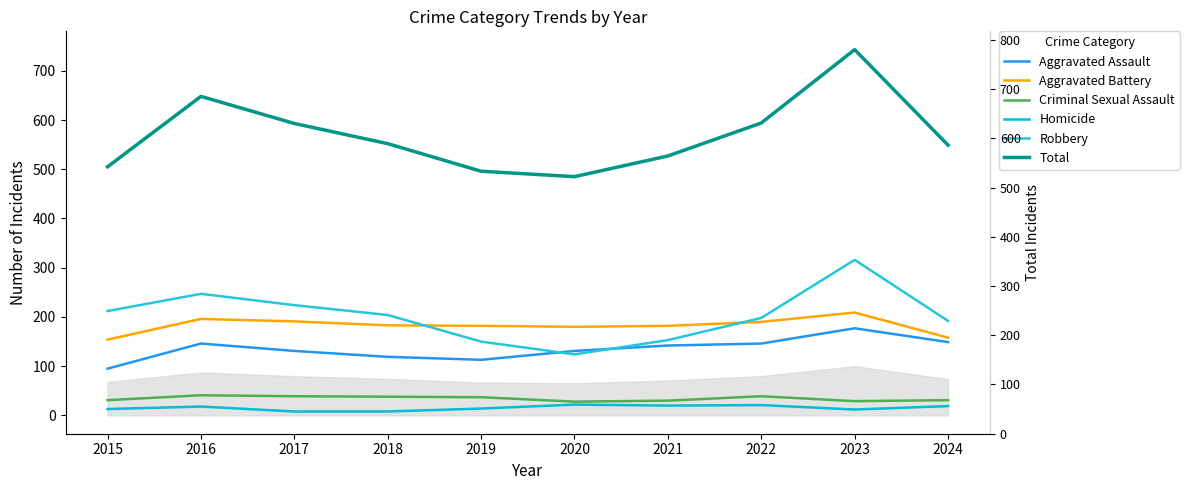

Is it true that Homicide equals 33 at 2020?

False